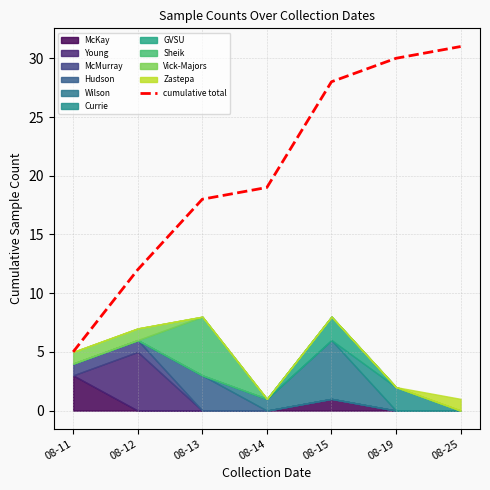

The value at 08-19 is 30. True or false?

True